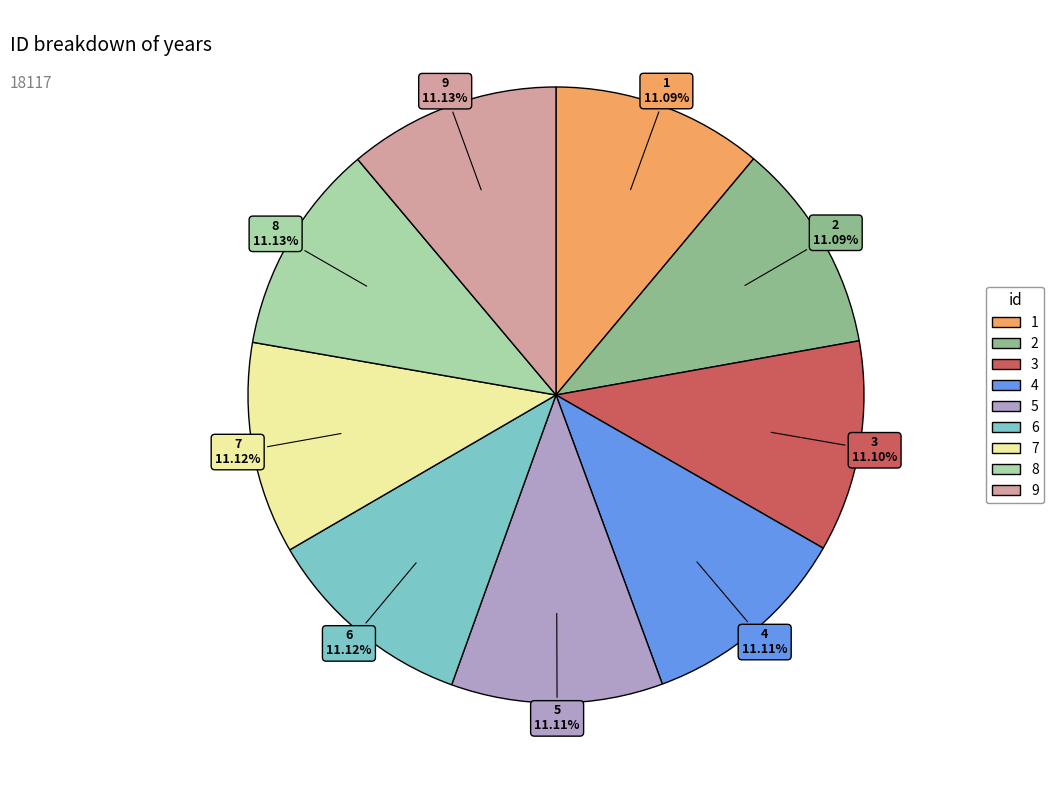

Is there a majority slice in this chart?

No